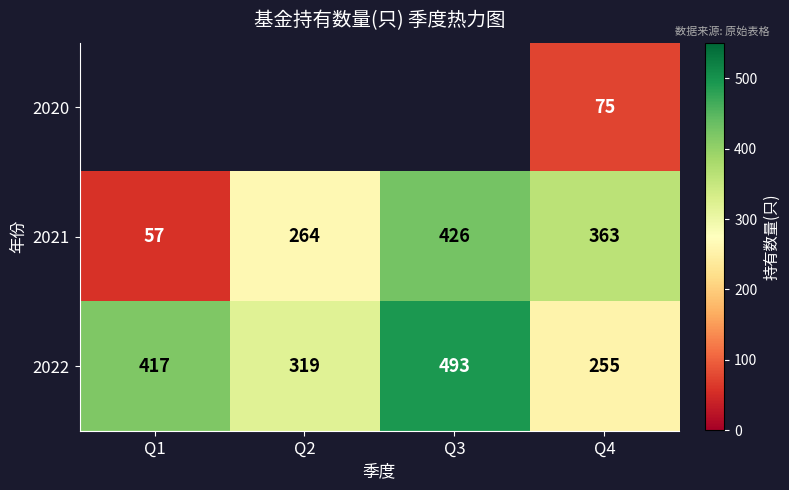

Is the value of 2021 at Q3 greater than the value of 2022 at Q2?

Yes